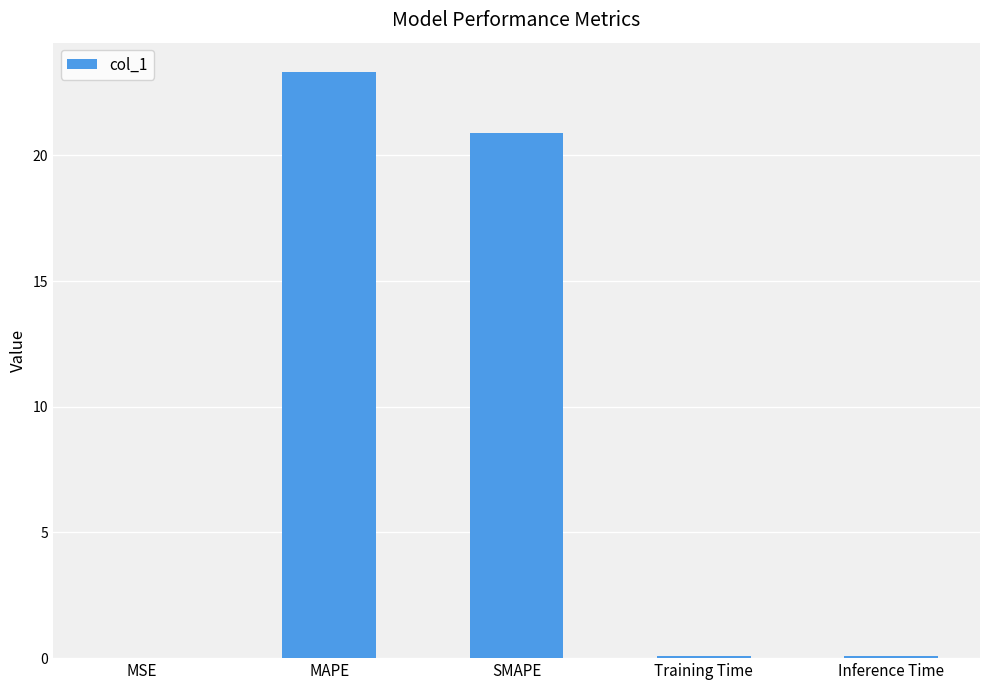

The chart shows a value of 23.3 at MAPE. True or false?

True